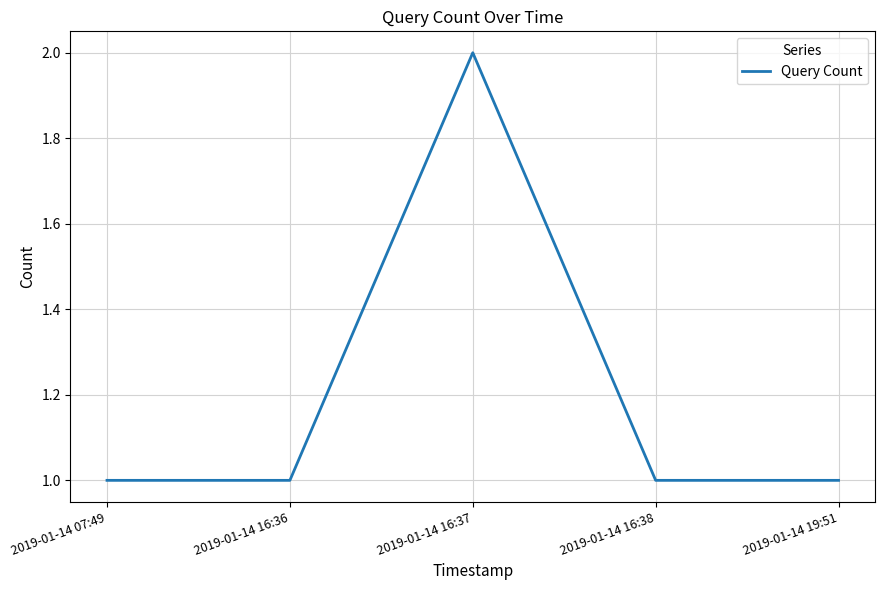

Count the number of categories in the chart.

5